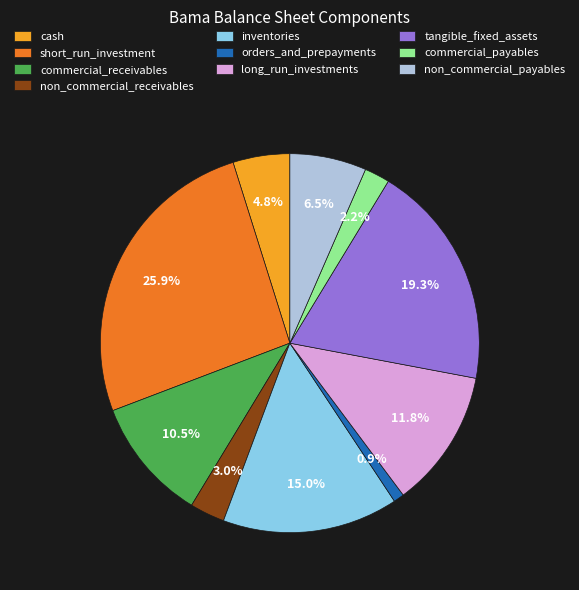

How many segments does this pie chart have?

10